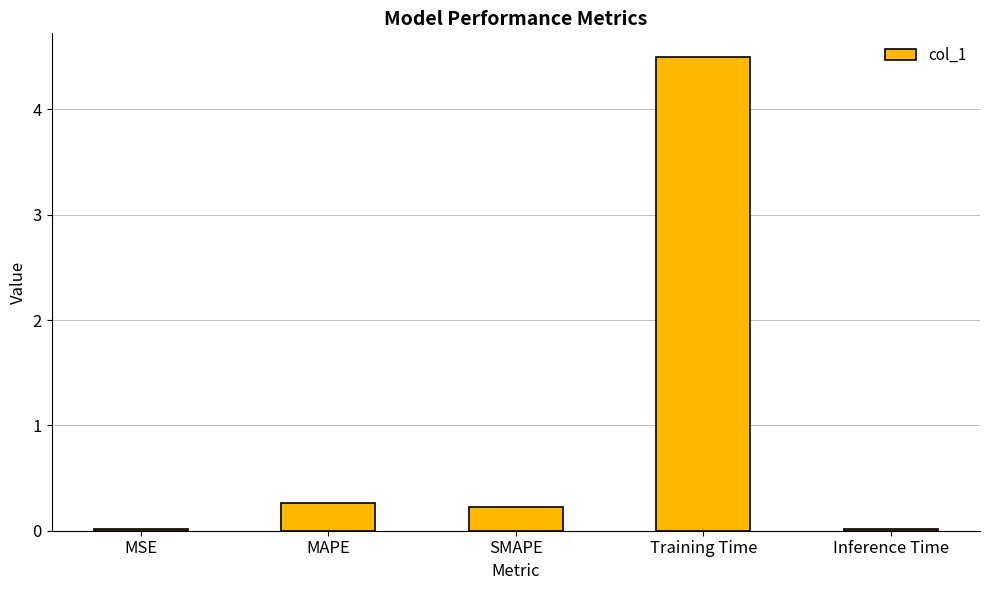

What is the average value?

1.0